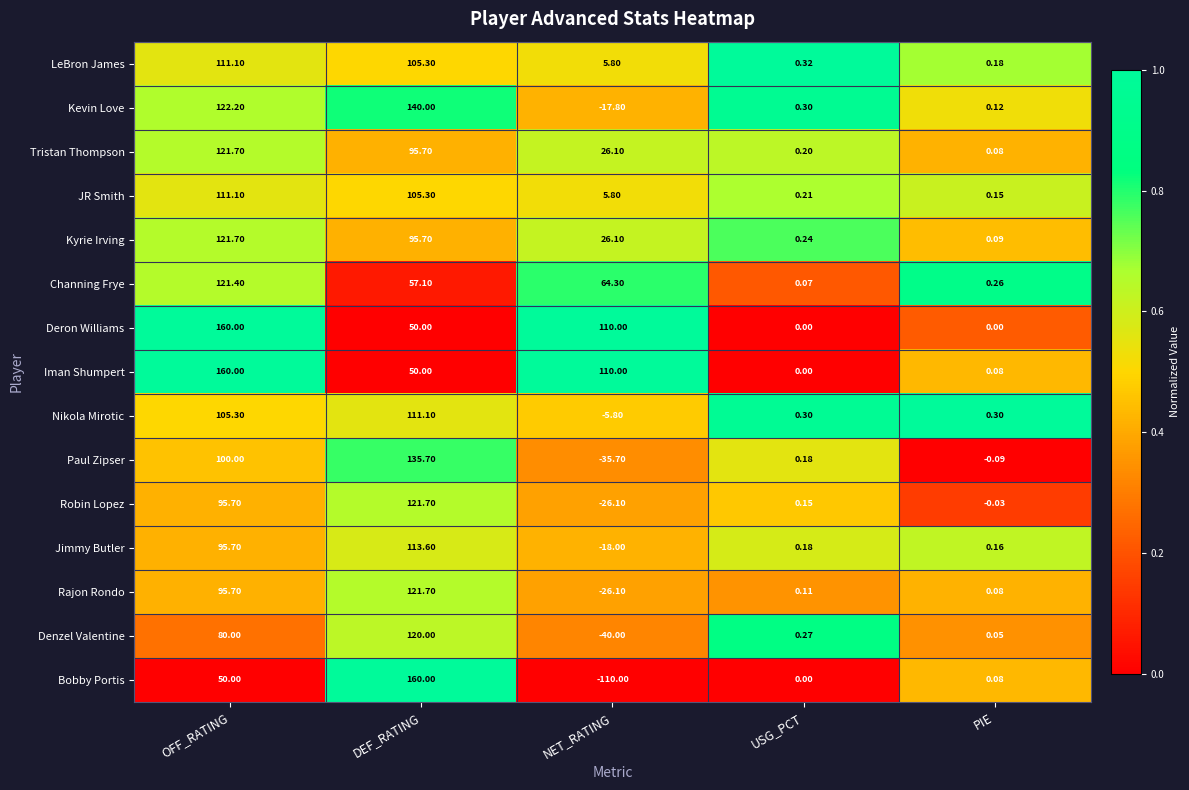

At which label does Channing Frye reach its peak?

OFF_RATING